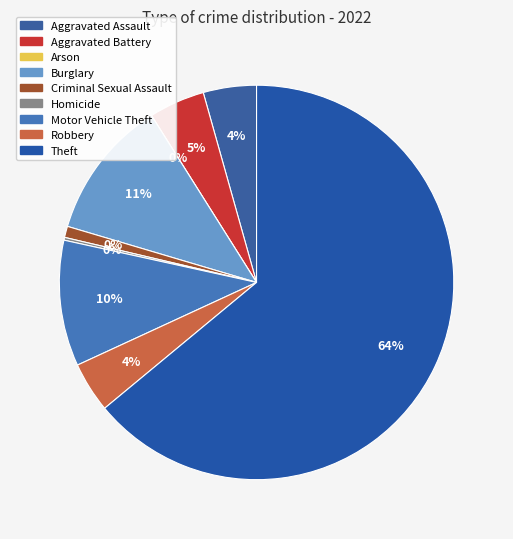

Is it true that Motor Vehicle Theft is 10% of the pie?

True